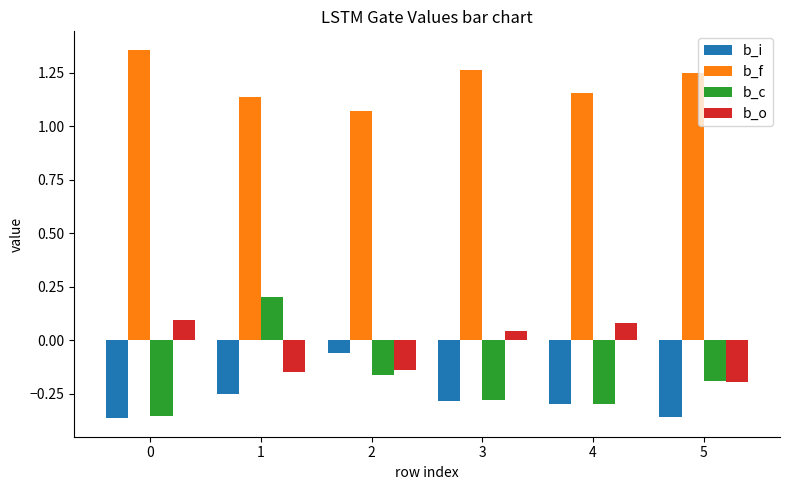

Are the bars horizontal?

No